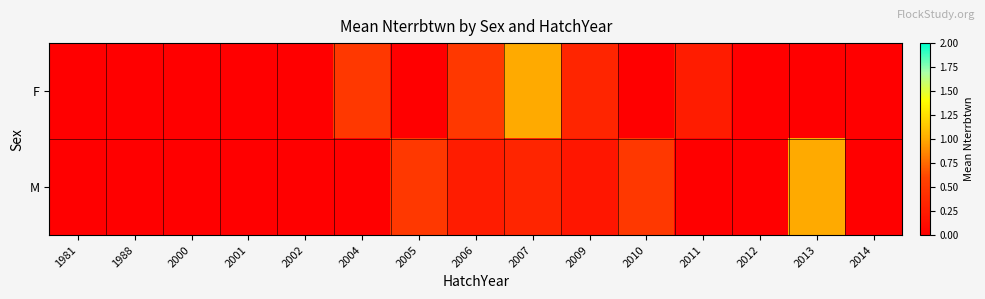

Reading left to right, what are all the values shown in this chart?

F: 1981=0.0	1988=0.0	2000=0.0	2001=0.0	2002=0.0	2004=0.5	2005=0.0	2006=0.5	2007=1.0	2009=0.3	2010=0.0	2011=0.2	2012=0.0	2013=0.0	2014=0.0
M: 1981=0.0	1988=0.0	2000=0.0	2001=0.0	2002=0.0	2004=0.0	2005=0.5	2006=0.2	2007=0.3	2009=0.2	2010=0.5	2011=0.0	2012=0.0	2013=1.0	2014=0.0